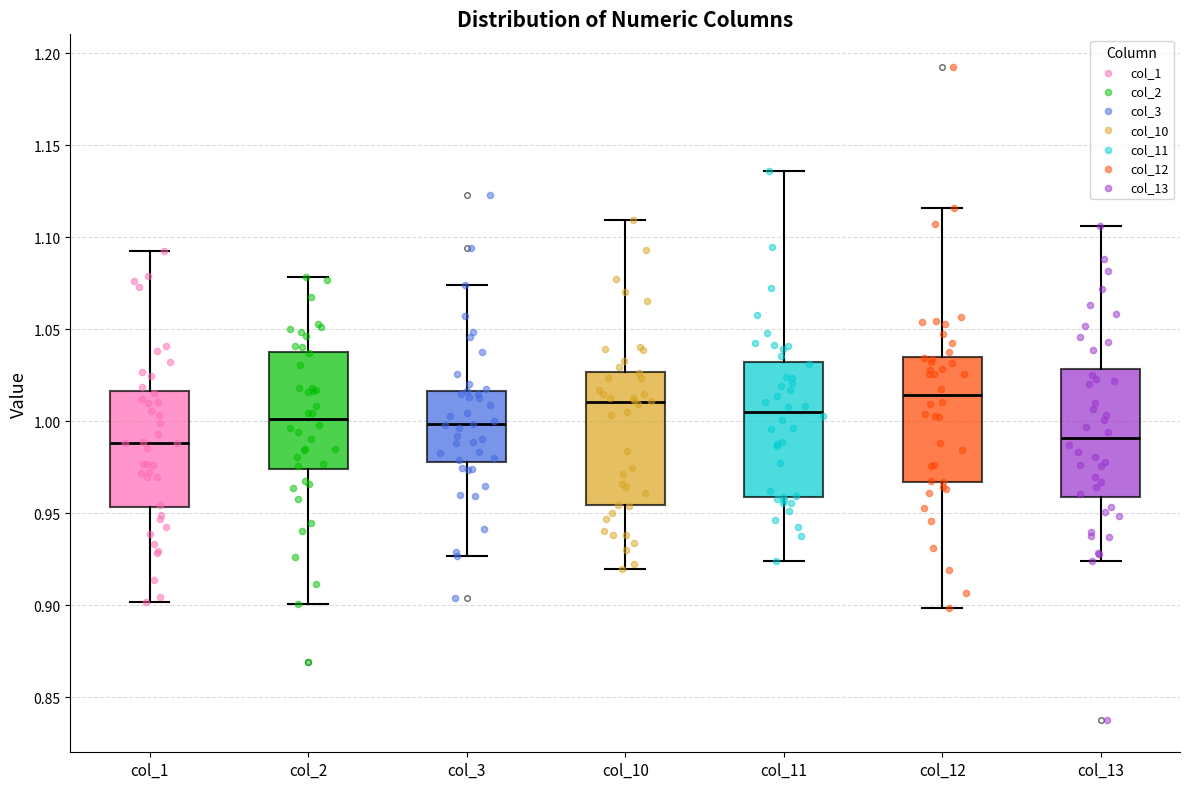

Reading left to right, transcribe this box plot: for each box, give where its median line is, the range the box spans, and where its two whiskers end, as read against the y-axis. The values are not printed on the chart, so give them approximately, as read against the axis.

col_1: median 0.990, box 0.955 to 1.015, whiskers 0.900 to 1.095
col_2: median 1.000, box 0.975 to 1.040, whiskers 0.900 to 1.080
col_3: median 1.000, box 0.980 to 1.015, whiskers 0.925 to 1.075
col_10: median 1.010, box 0.955 to 1.025, whiskers 0.920 to 1.110
col_11: median 1.005, box 0.960 to 1.030, whiskers 0.925 to 1.135
col_12: median 1.015, box 0.965 to 1.035, whiskers 0.900 to 1.115
col_13: median 0.990, box 0.960 to 1.030, whiskers 0.925 to 1.105